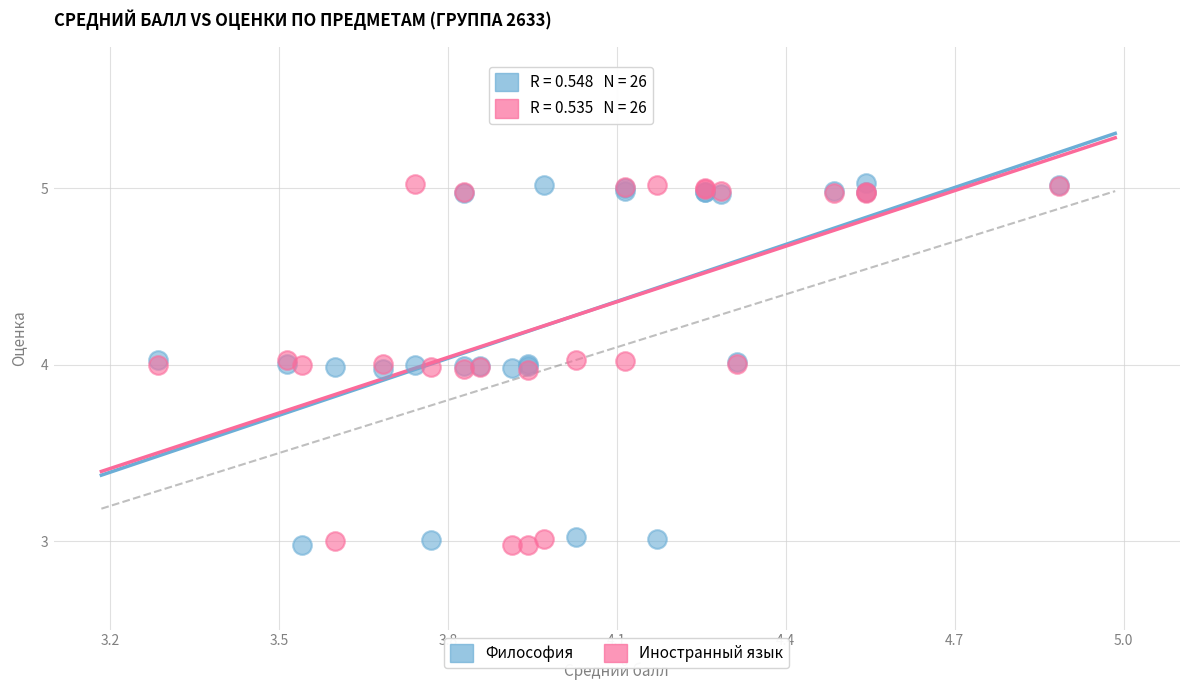

What is the X range (max minus min) for the scatter plot?

1.6